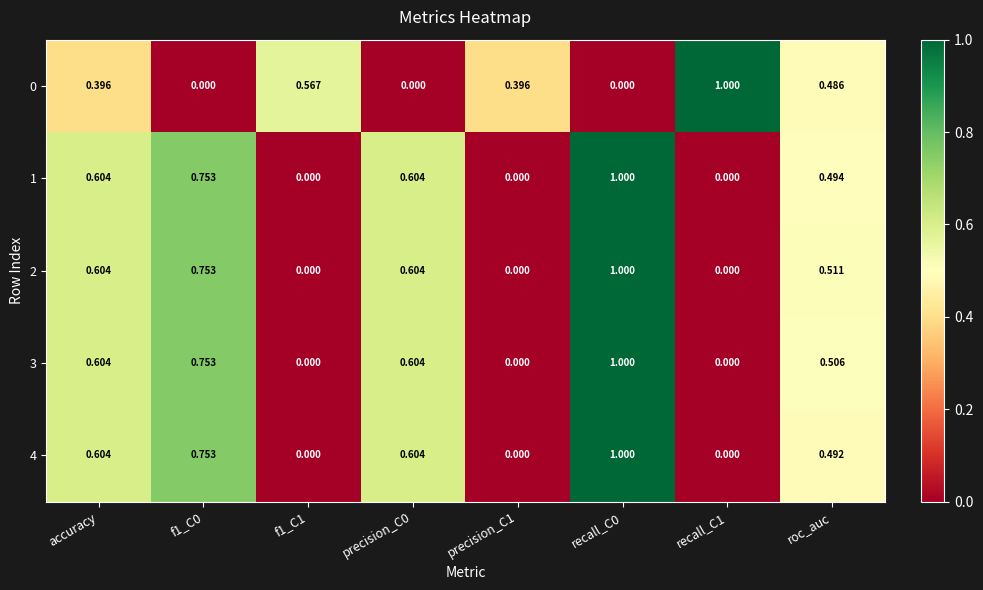

Which label corresponds to the smallest value in the chart?

f1_C0